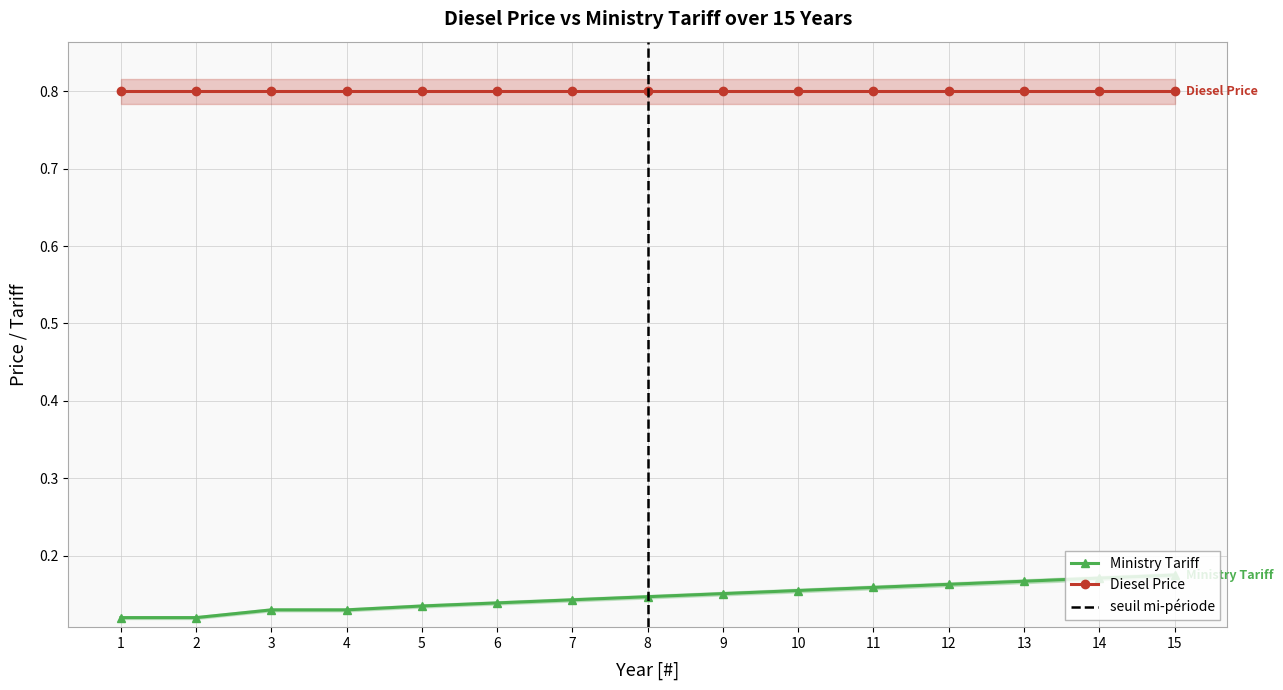

True or false: Ministry Tariff and Diesel Price cross at least once.

False